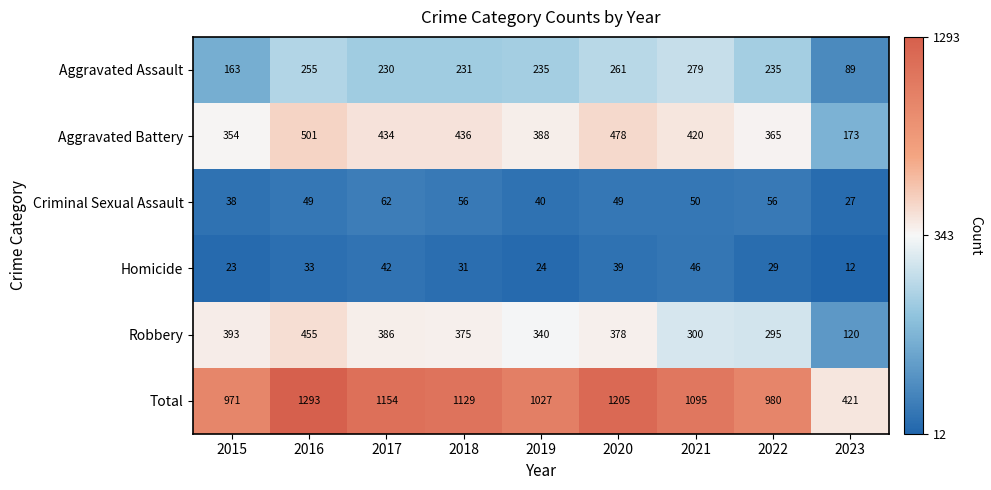

How many distinct data groups are displayed?

6